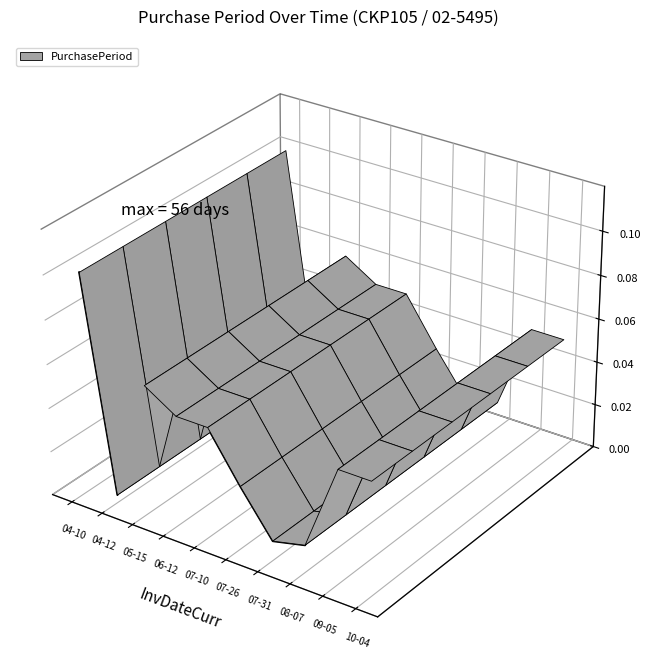

What is the smallest value displayed?

-0.1